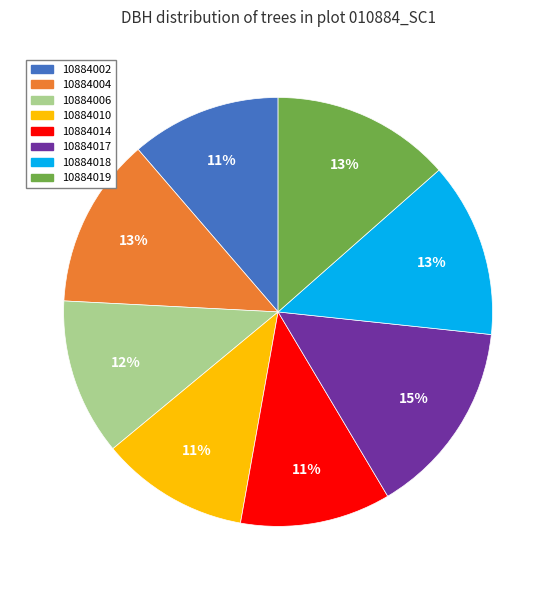

What is the ratio of the value at 10884014 to the value at 10884010?

1.0